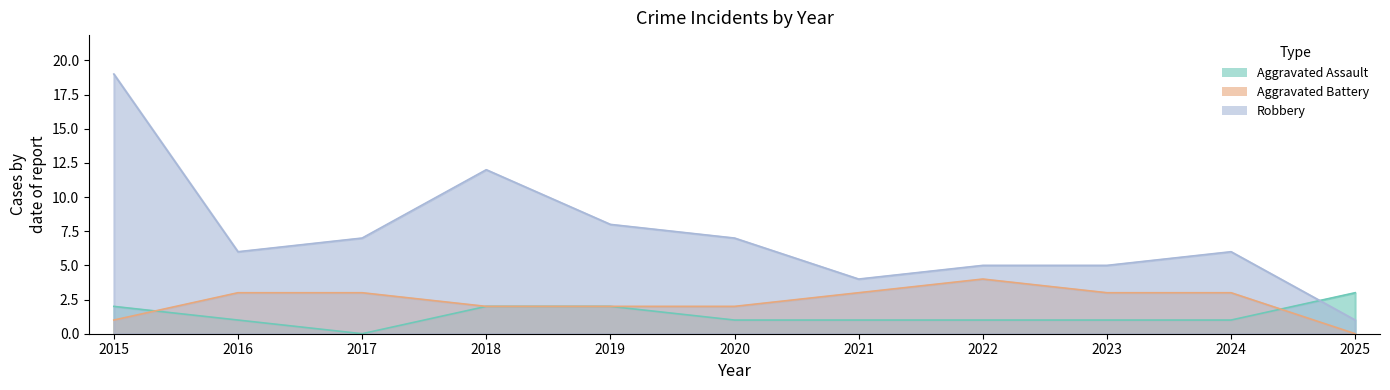

Which has a higher value, 2017 or 2023?

2023